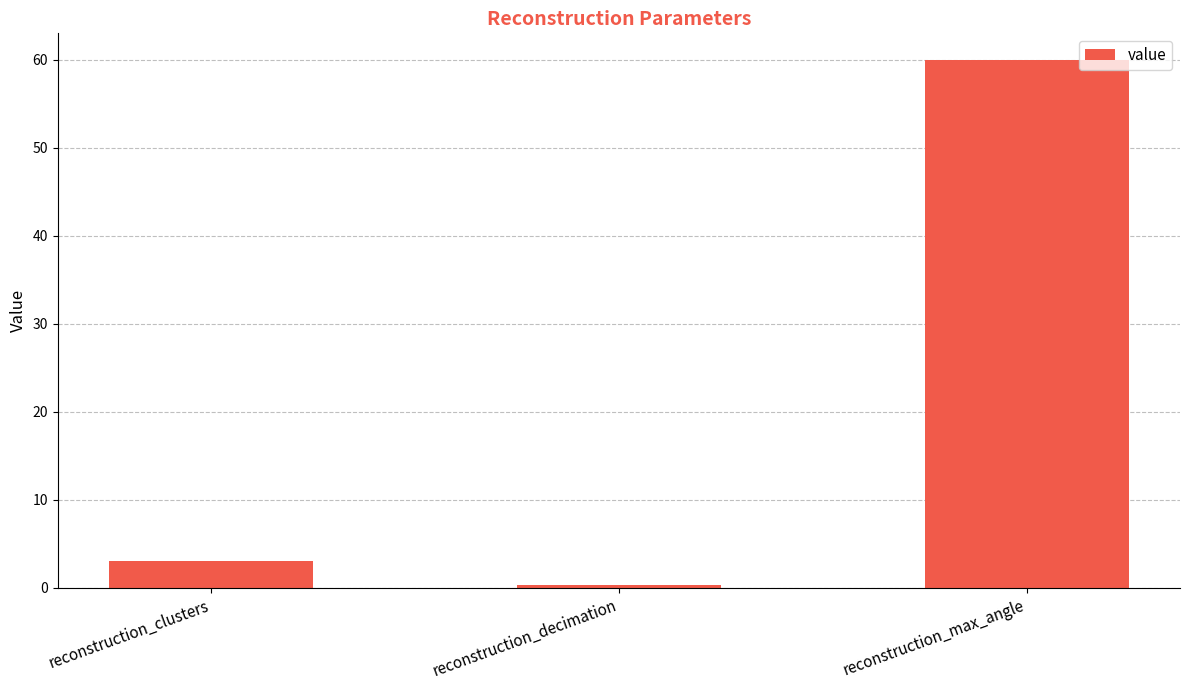

List the labels in order of value, largest first.

reconstruction_max_angle, reconstruction_clusters, reconstruction_decimation